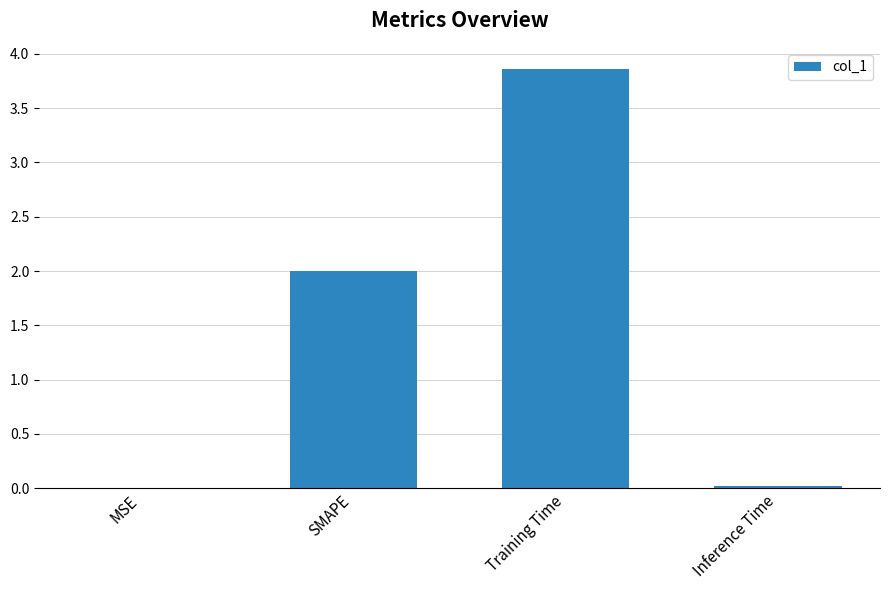

What value does the data have at Training Time?

3.9